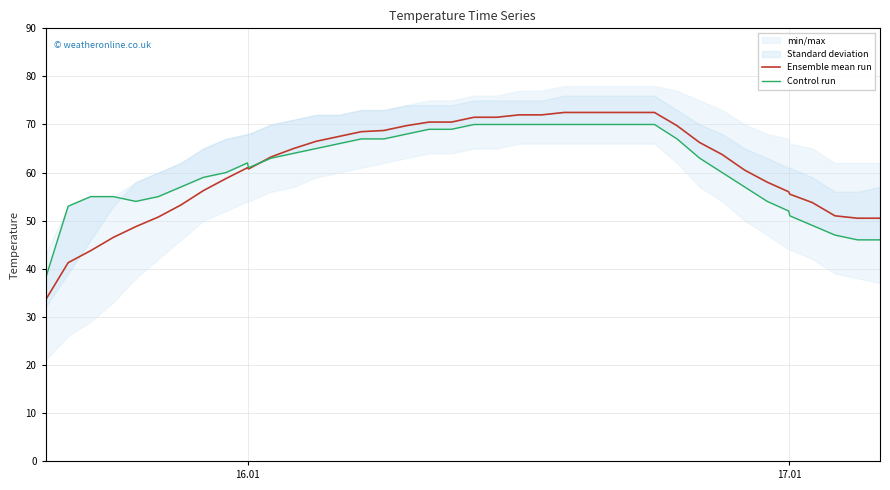

What is the maximum value for Ensemble mean run?

72.5